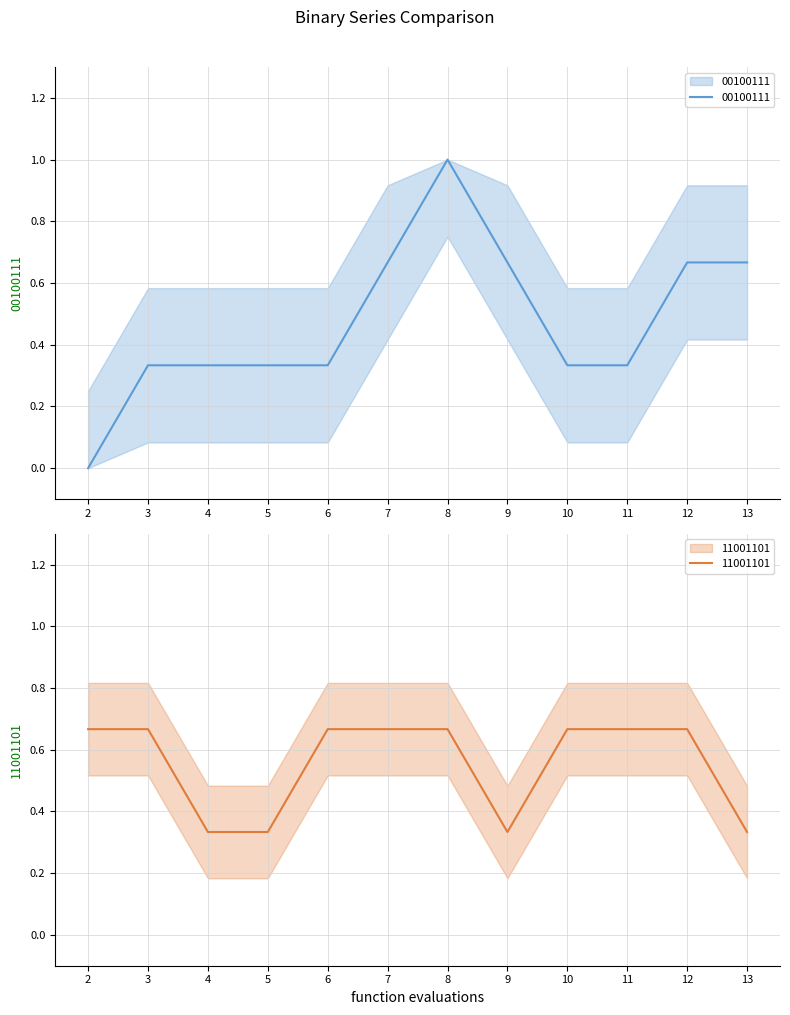

List the series in order of their peak value, highest first.

00100111, 11001101